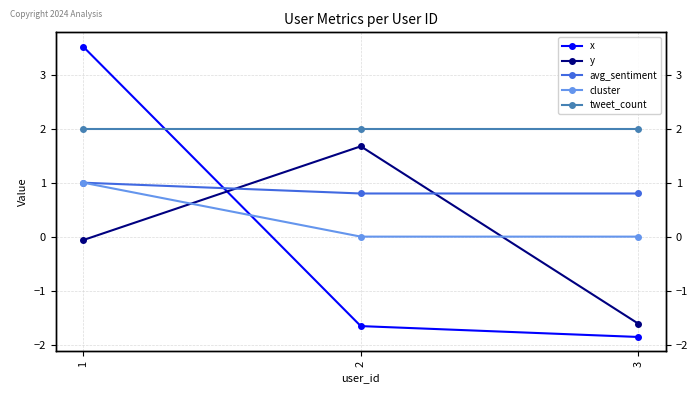

Reading left to right, extract all data points from this chart.

x: 1=3.5	2=-1.7	3=-1.9
y: 1=-0.1	2=1.7	3=-1.6
avg_sentiment: 1=1.0	2=0.8	3=0.8
cluster: 1=1.0	2=0.0	3=0.0
tweet_count: 1=2.0	2=2.0	3=2.0